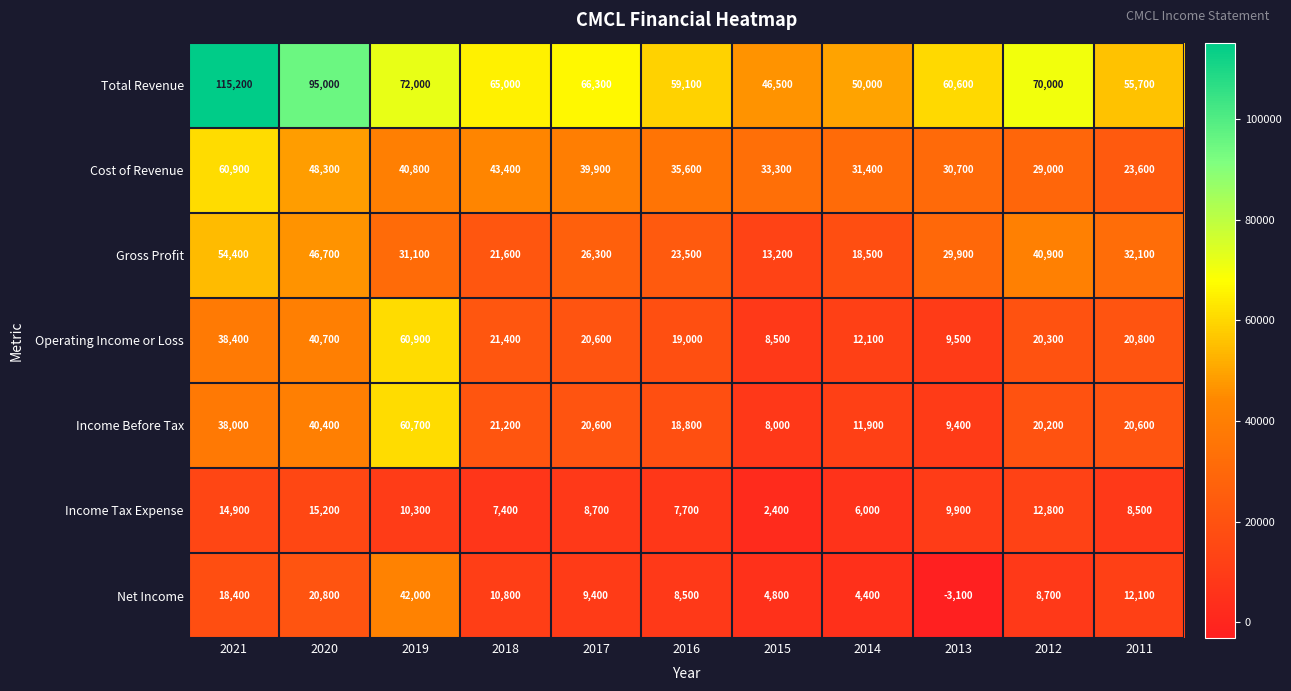

What is the difference between the second highest and second lowest values in the Gross Profit series?

28200